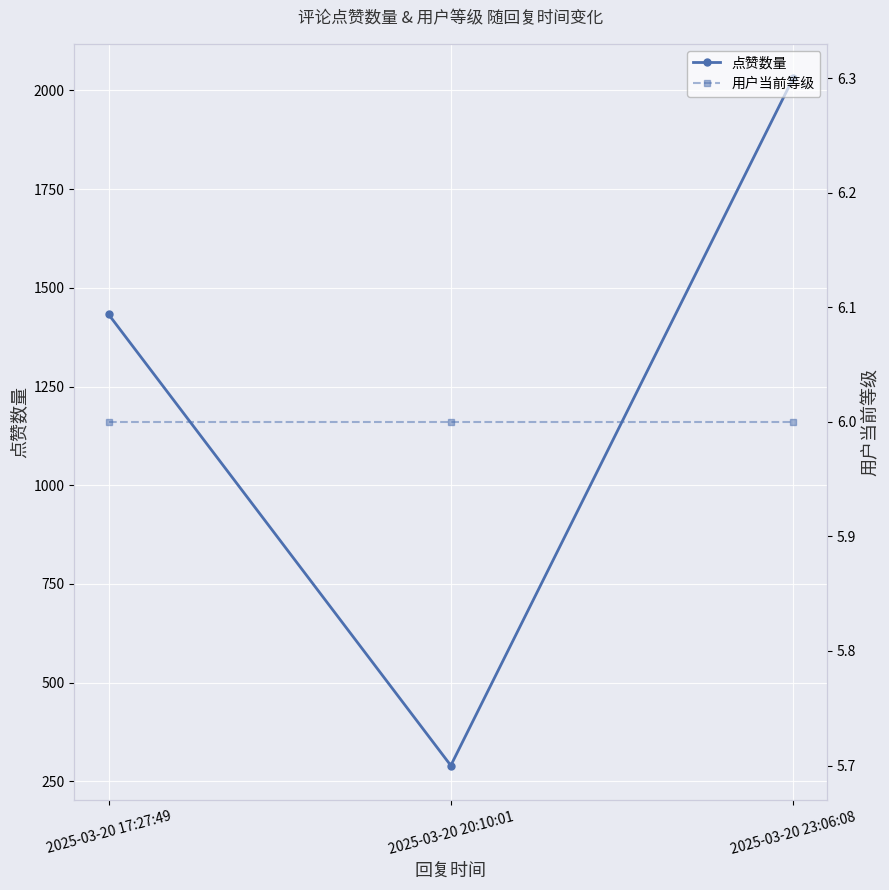

At which category is the sum across all series the highest?

2025-03-20 23:06:08